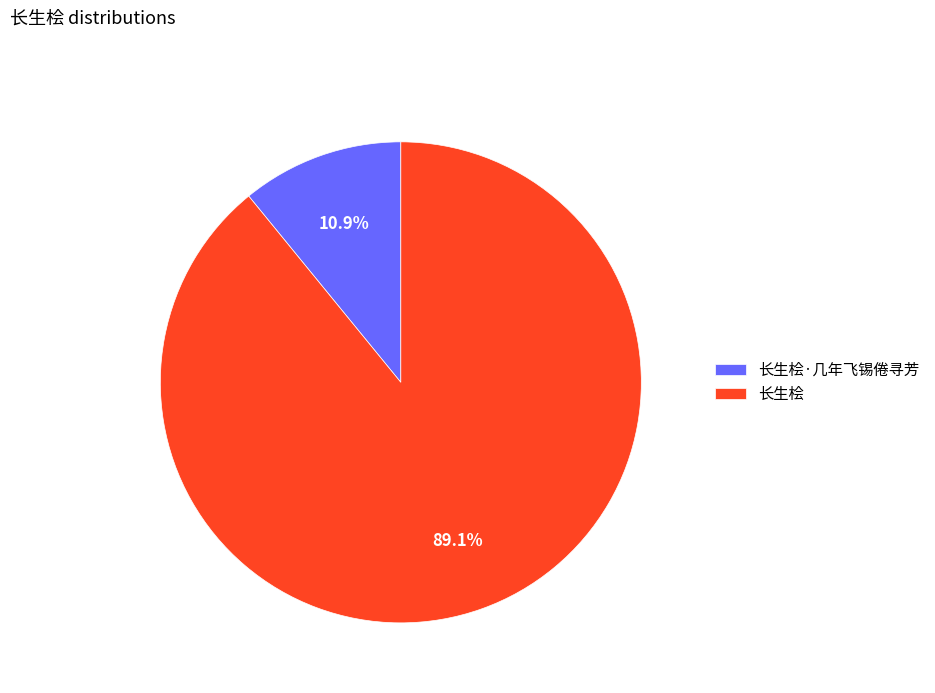

To the nearest percent, what is the difference between the largest and smallest slice percentages?

78%